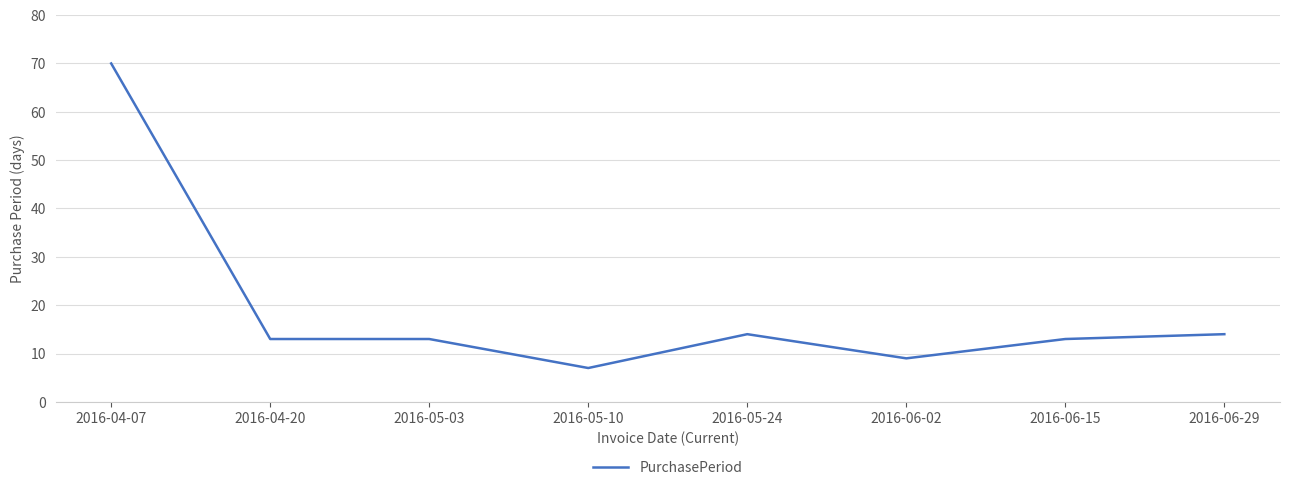

Which category has the highest value across all series?

2016-04-07